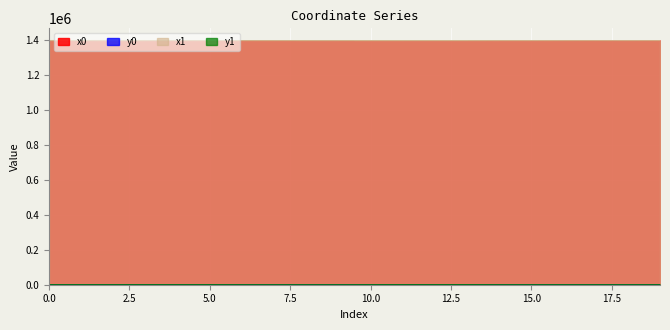

At which label does x0 reach its minimum?

19